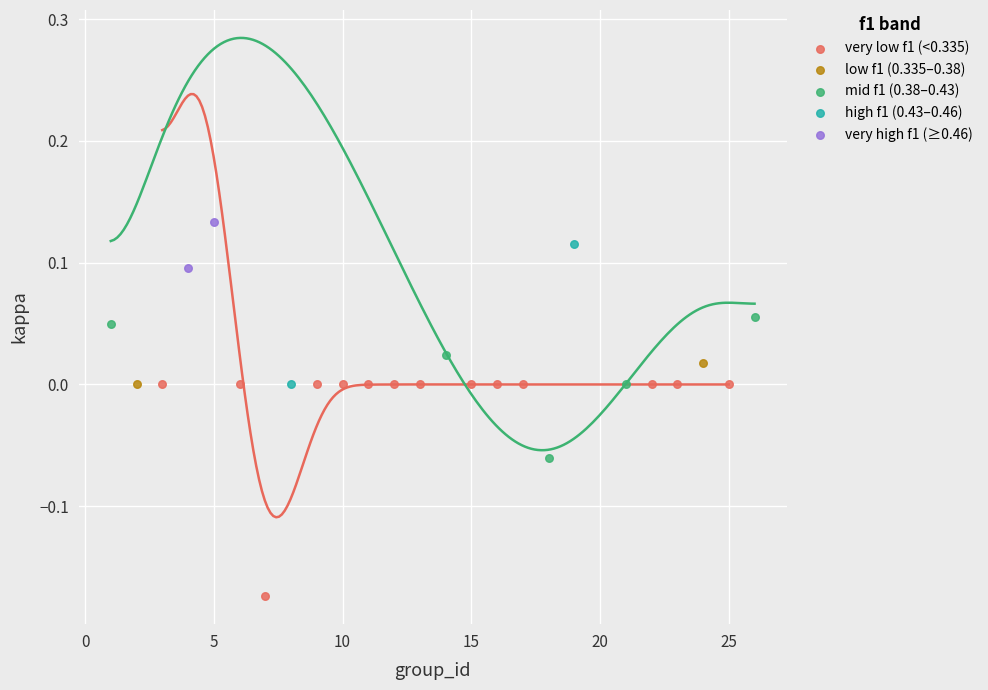

Which series reaches the minimum Y coordinate?

very low f1 (<0.335)